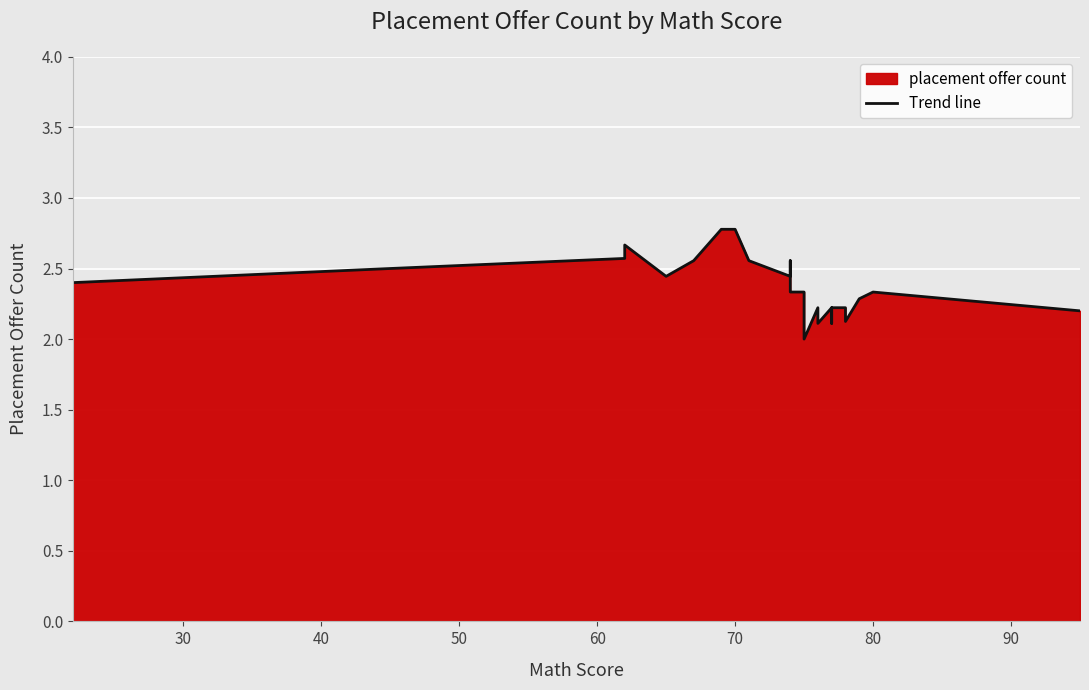

Reading left to right, transcribe all the data shown in this chart.

2.4	2.5	2.6	2.6	2.7	2.4	2.6	2.8	2.8	2.8	2.8	2.6	2.6	2.4	2.6	2.4	2.3	2.3	2.1	2.0	2.2	2.1	2.2	2.1	2.2	2.2	2.1	2.3	2.3	2.2